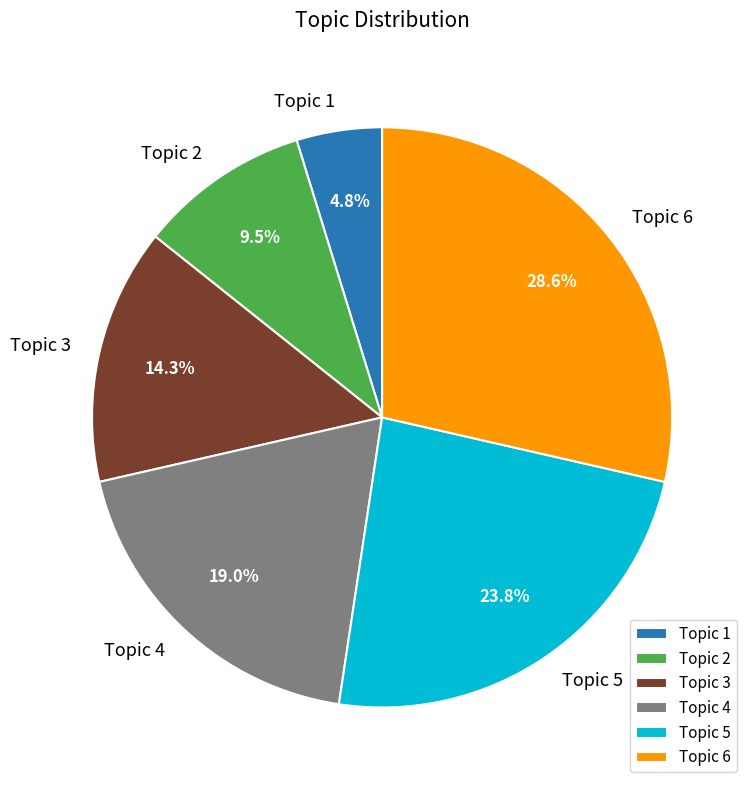

Rank the categories by value from lowest to highest.

Topic 1, Topic 2, Topic 3, Topic 4, Topic 5, Topic 6